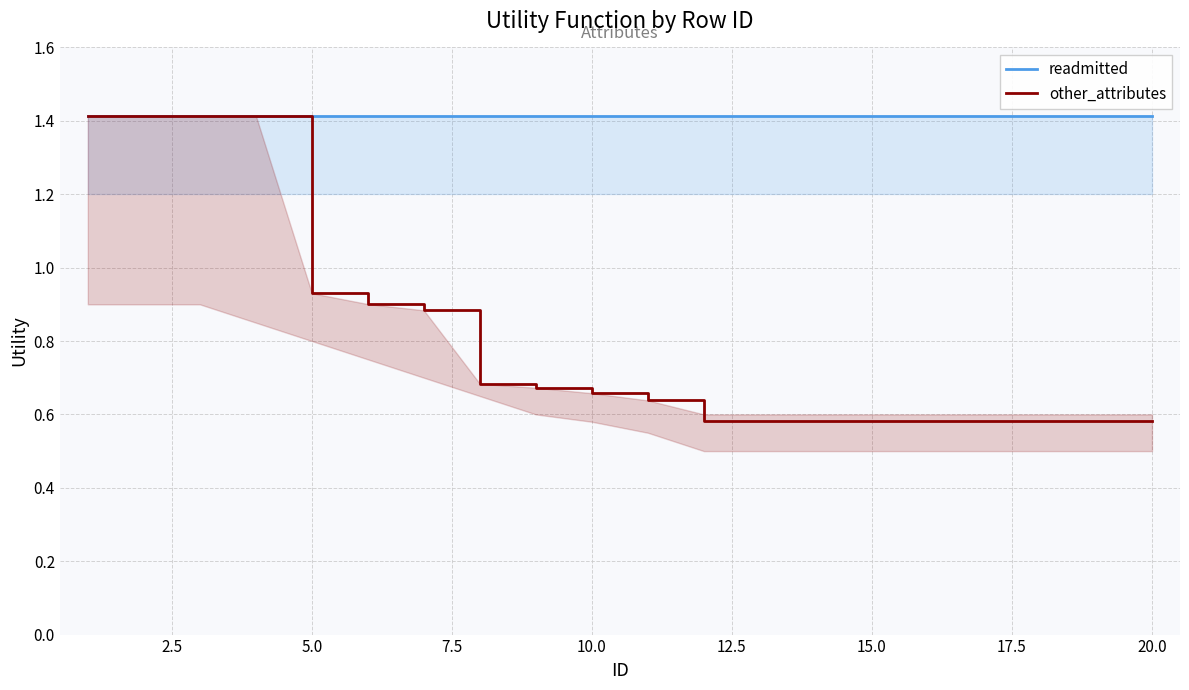

Rank the series at 15.0 from highest to lowest value.

readmitted, other_attributes